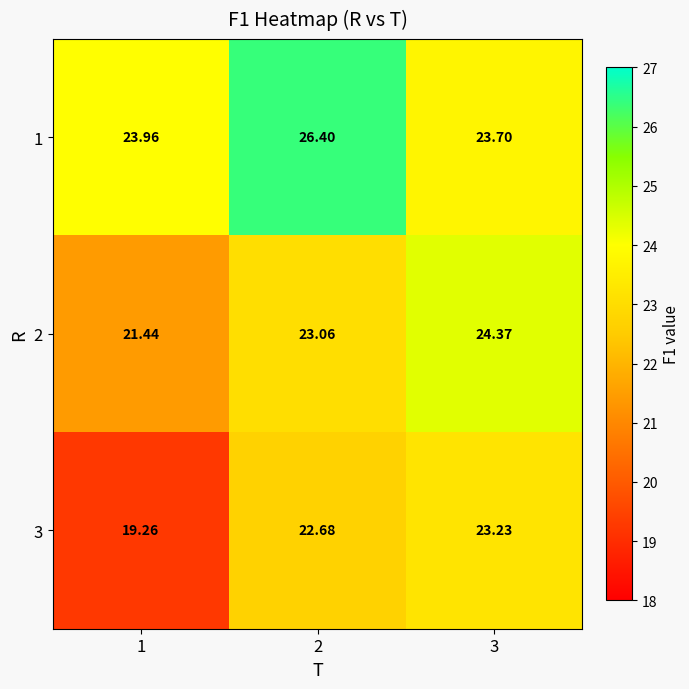

Which series has the largest total across all categories?

1